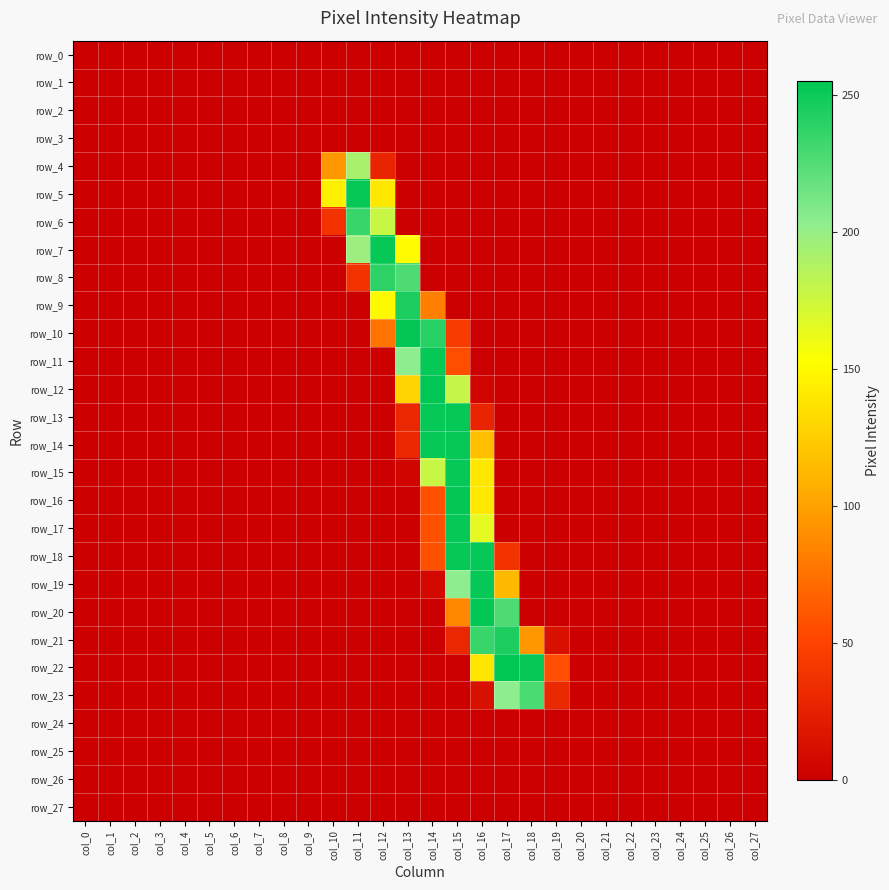

At which category is the sum across all series the highest?

col_15